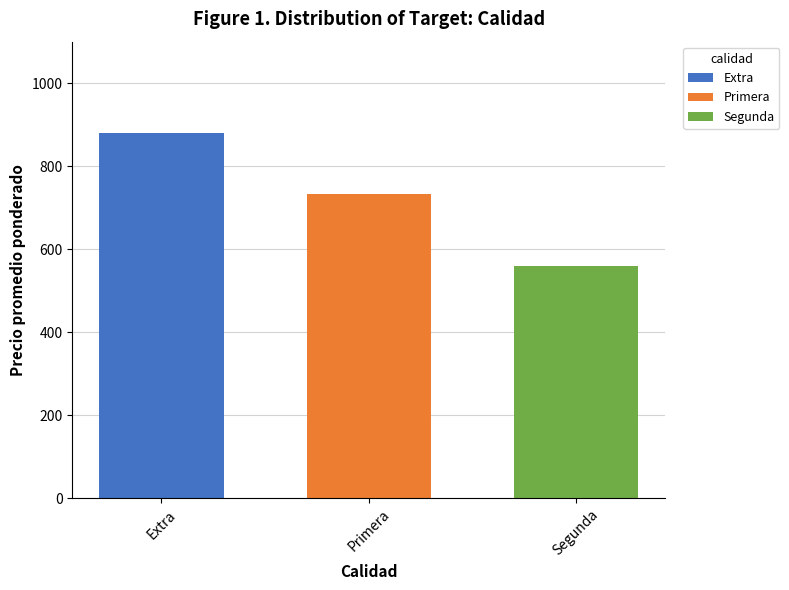

Which has a higher value, Segunda or Primera?

Primera